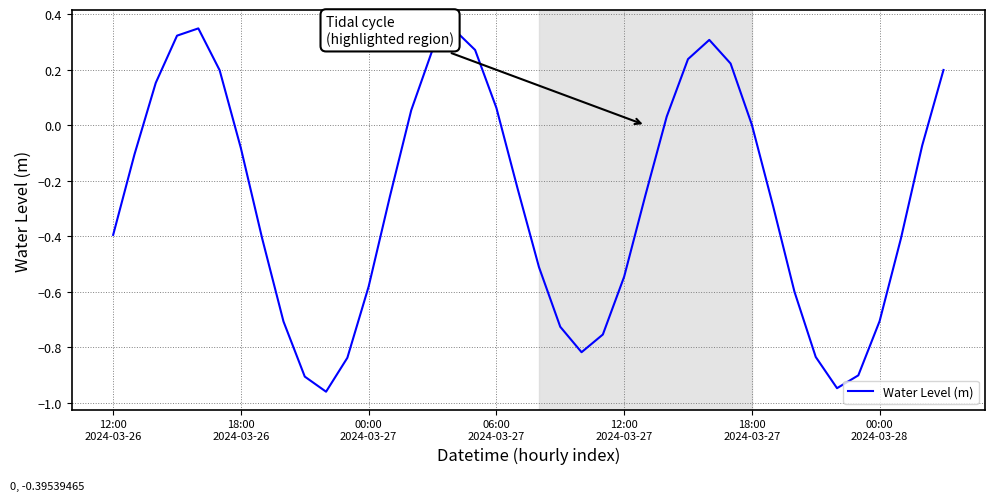

What is the sum of all values?

-10.8